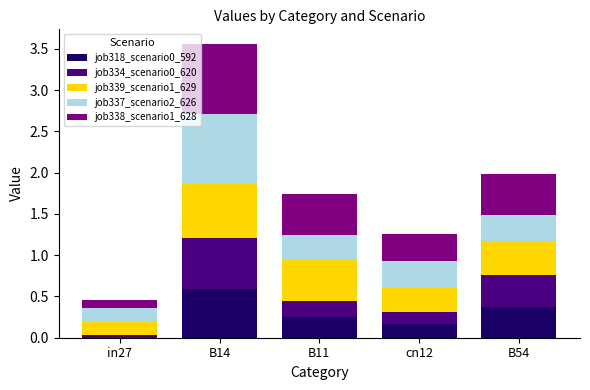

What is the average value of the job318_scenario0_592 series?

0.3